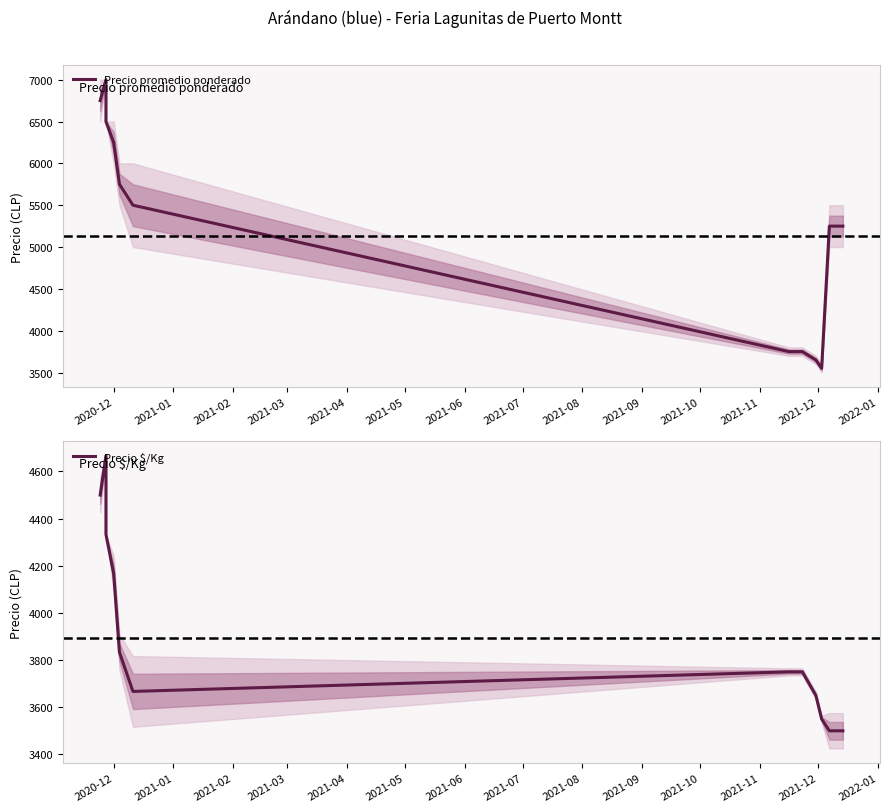

What is the difference between the highest and lowest values at 2021-02?

2167